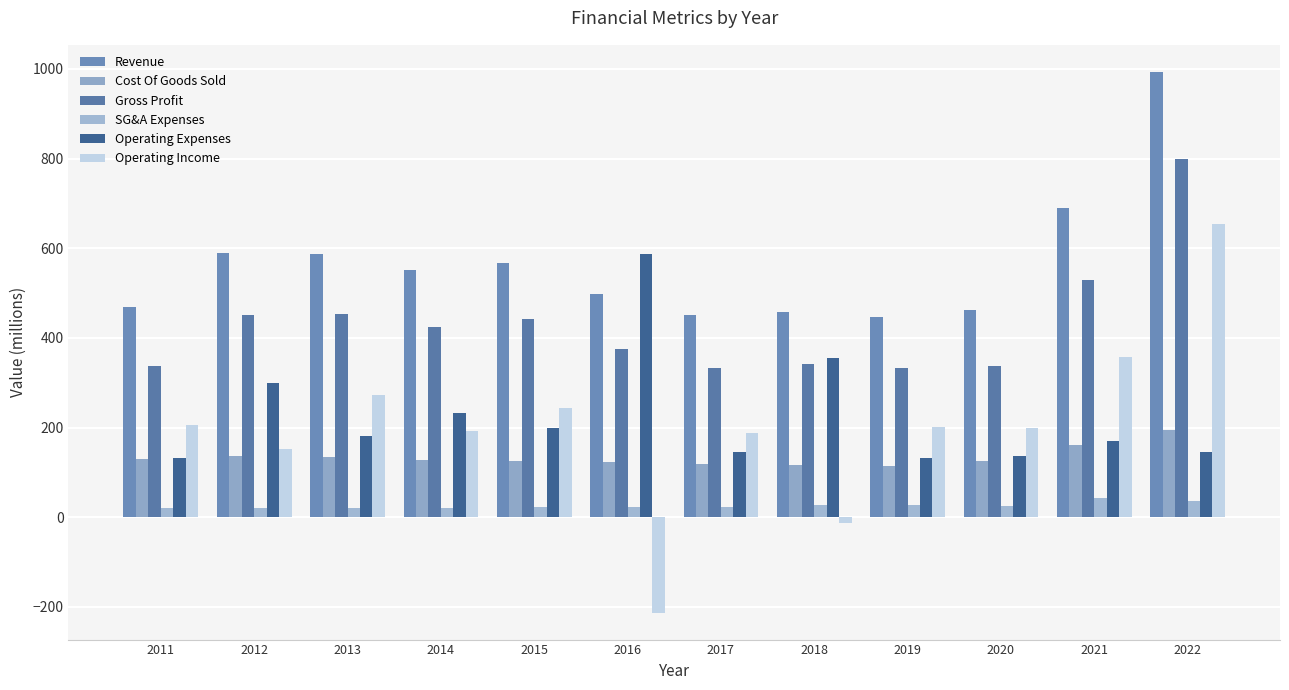

What is the difference between the second highest and second lowest values in the Gross Profit series?

196.2